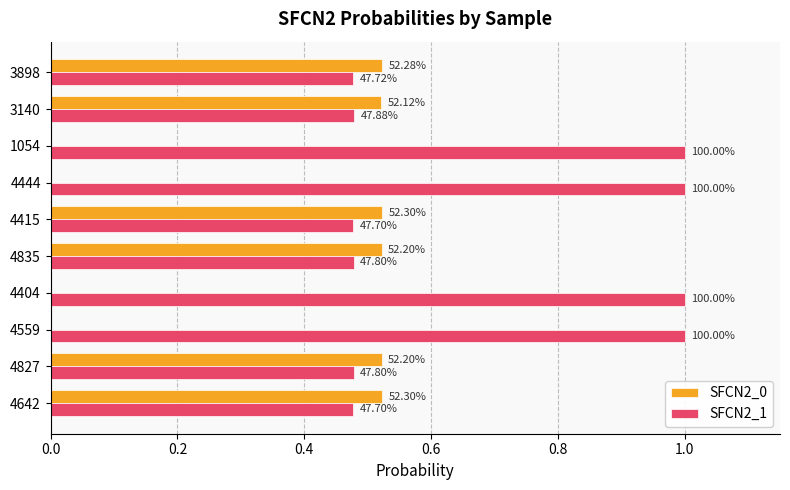

What are all the series names shown in the legend?

SFCN2_0, SFCN2_1